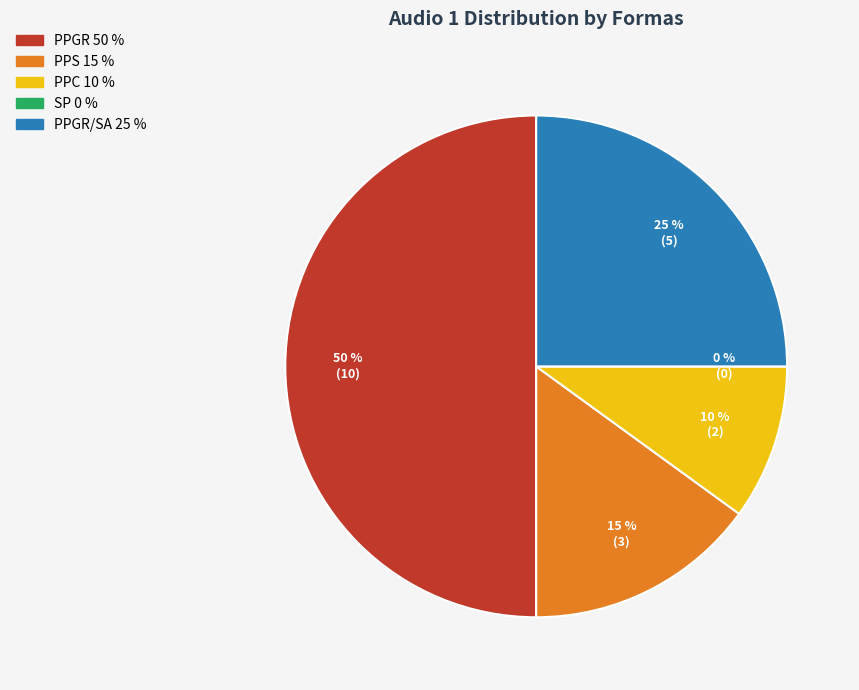

Is PPGR the majority of the pie?

No